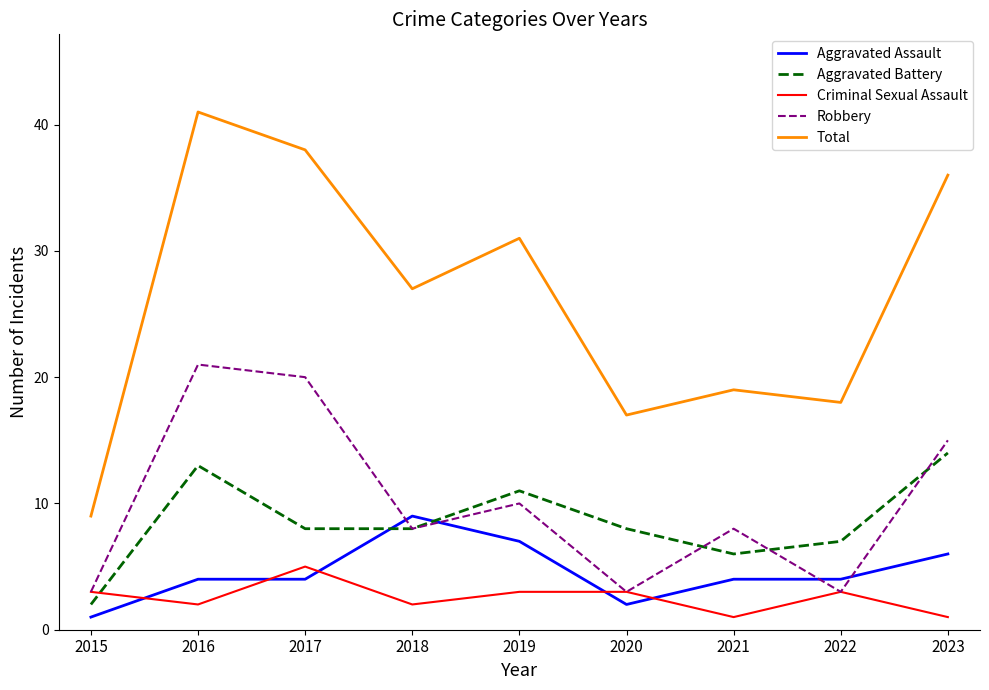

Reading right to left, what are all the values shown in this chart?

Aggravated Assault: 2023=6	2022=4	2021=4	2020=2	2019=7	2018=9	2017=4	2016=4	2015=1
Aggravated Battery: 2023=14	2022=7	2021=6	2020=8	2019=11	2018=8	2017=8	2016=13	2015=2
Criminal Sexual Assault: 2023=1	2022=3	2021=1	2020=3	2019=3	2018=2	2017=5	2016=2	2015=3
Robbery: 2023=15	2022=3	2021=8	2020=3	2019=10	2018=8	2017=20	2016=21	2015=3
Total: 2023=36	2022=18	2021=19	2020=17	2019=31	2018=27	2017=38	2016=41	2015=9